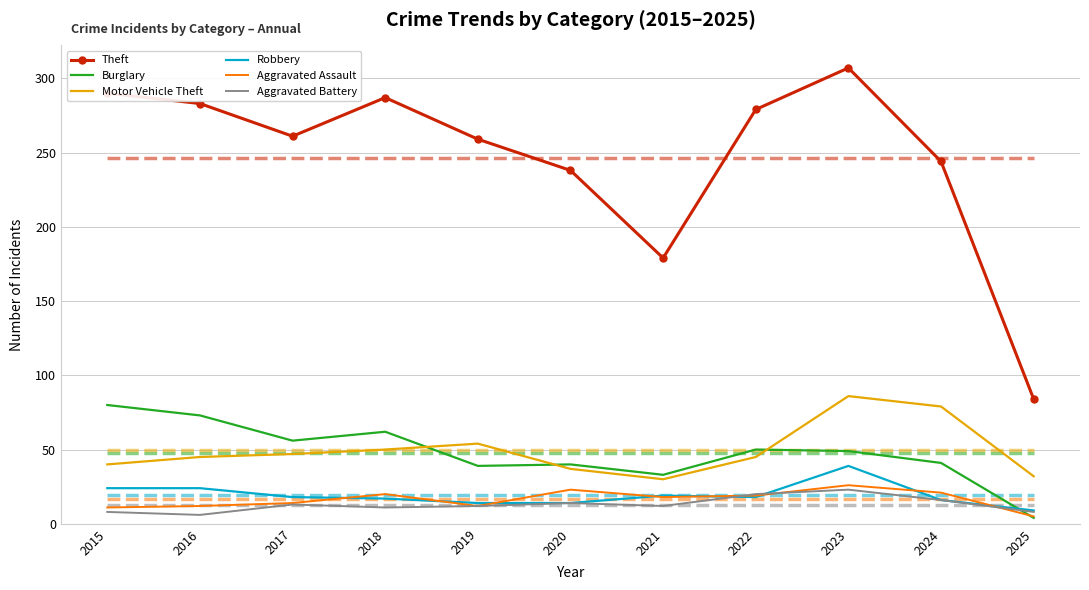

Reading left to right, extract all data points from this chart.

Theft: 290	283	261	287	259	238	179	279	307	244	84
Burglary: 80	73	56	62	39	40	33	50	49	41	4
Motor Vehicle Theft: 40	45	47	50	54	37	30	45	86	79	32
Robbery: 24	24	18	17	14	14	19	18	39	16	9
Aggravated Assault: 11	12	14	20	12	23	18	19	26	21	5
Aggravated Battery: 8	6	13	11	12	14	12	20	23	16	8